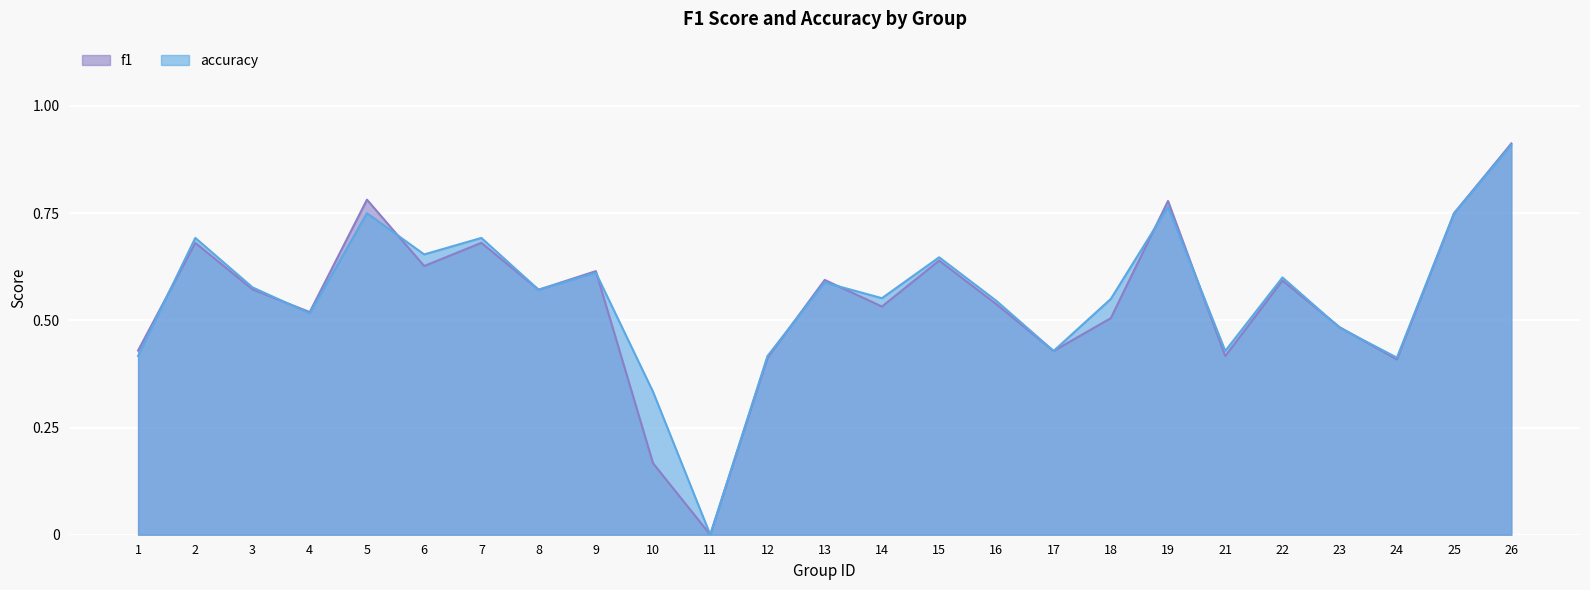

How many distinct data groups are displayed?

2